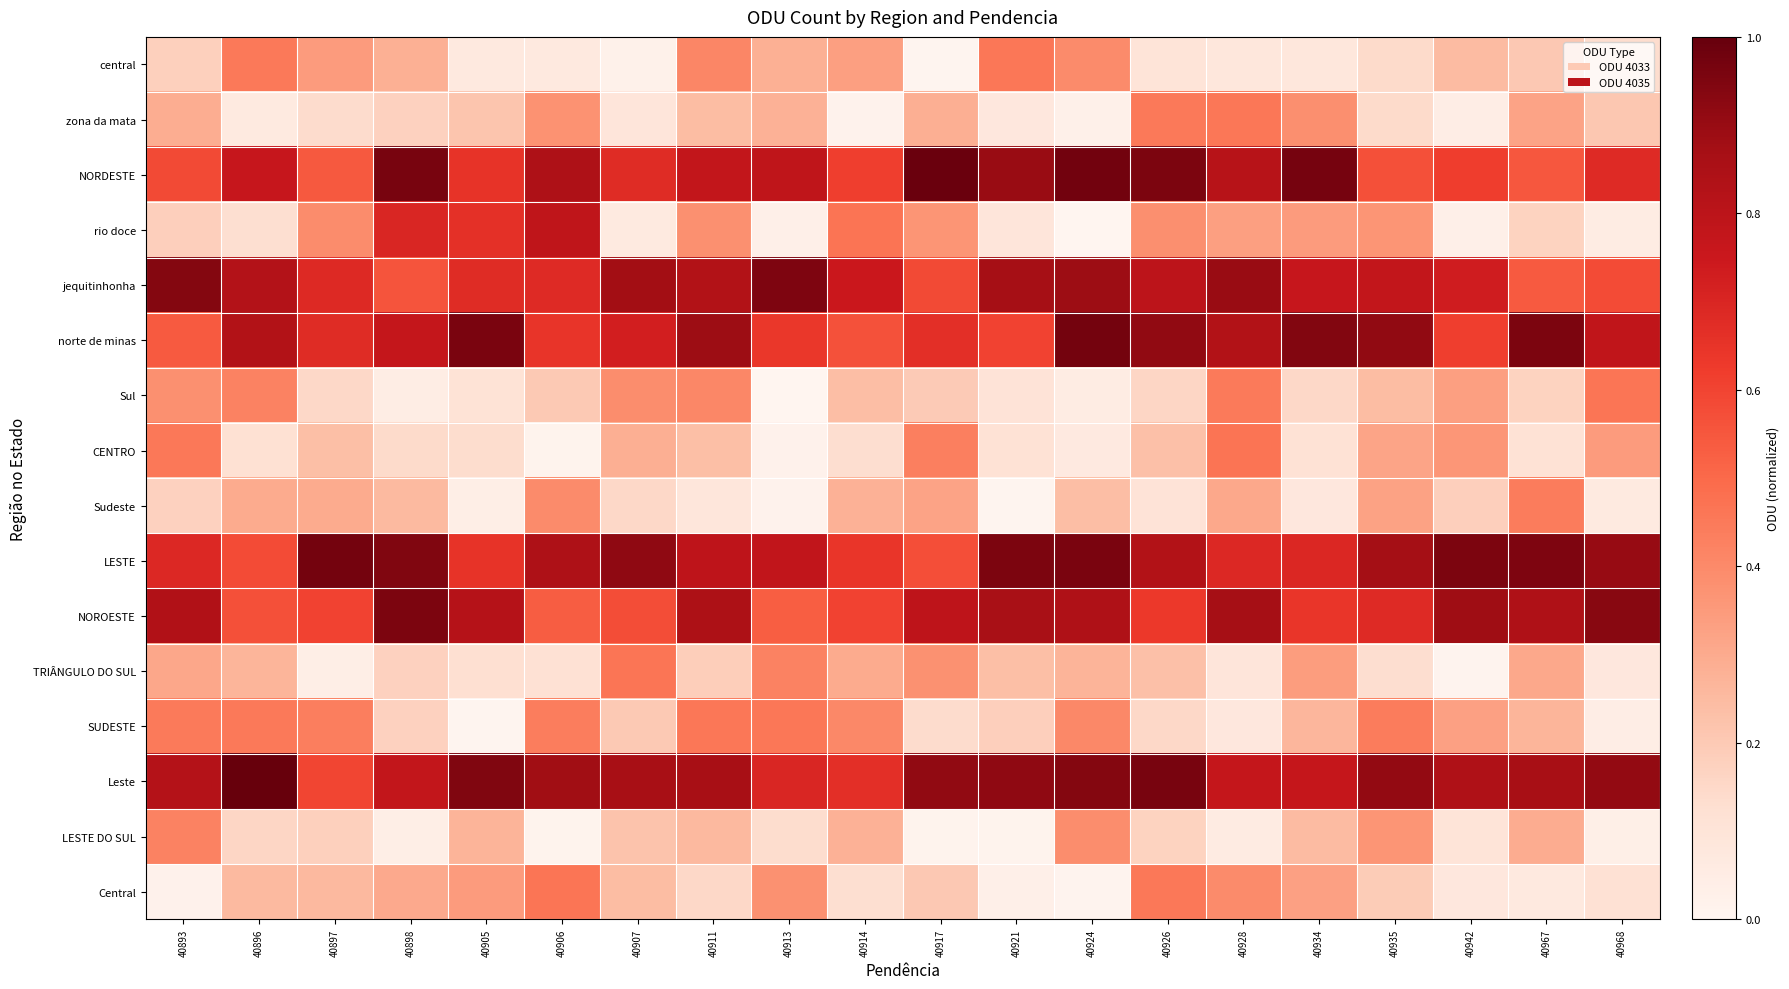

Between 40924 and 40935, which series saw the biggest shift?

NORDESTE